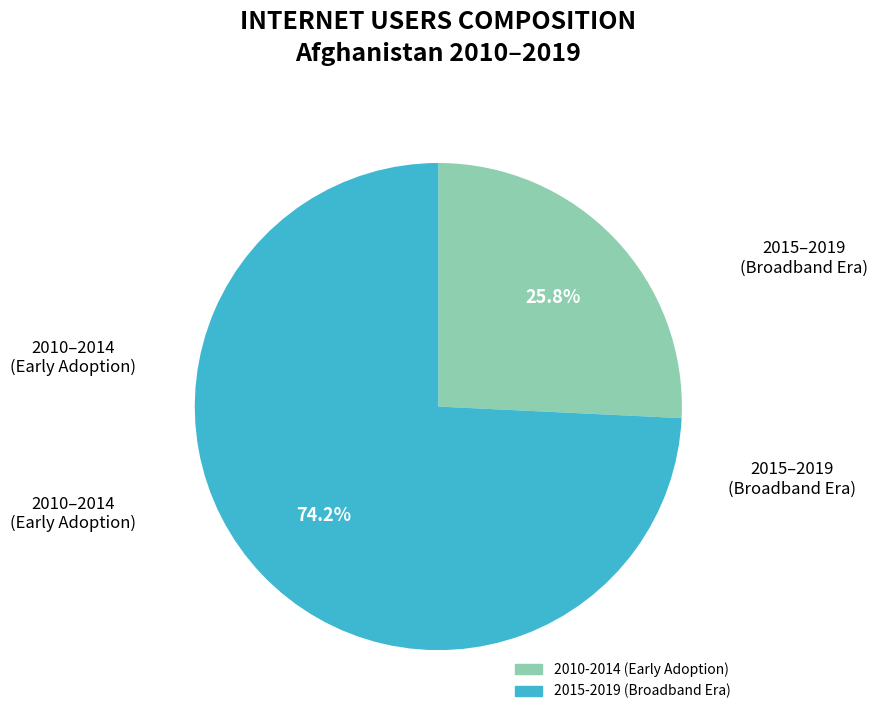

Is there a majority slice in this chart?

Yes